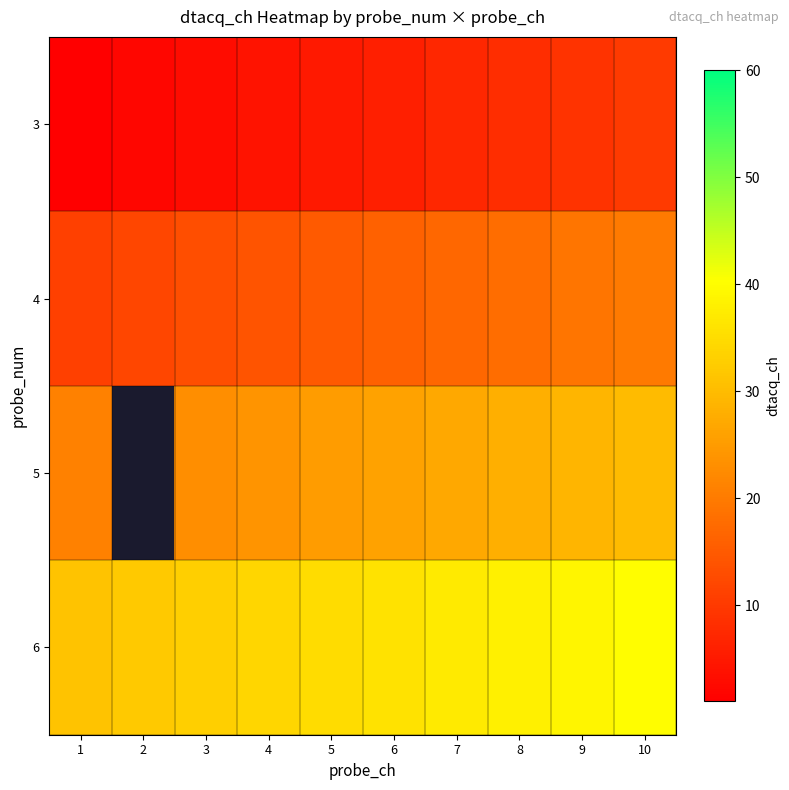

The value of 5 at 3 is 35.7. True or false?

False